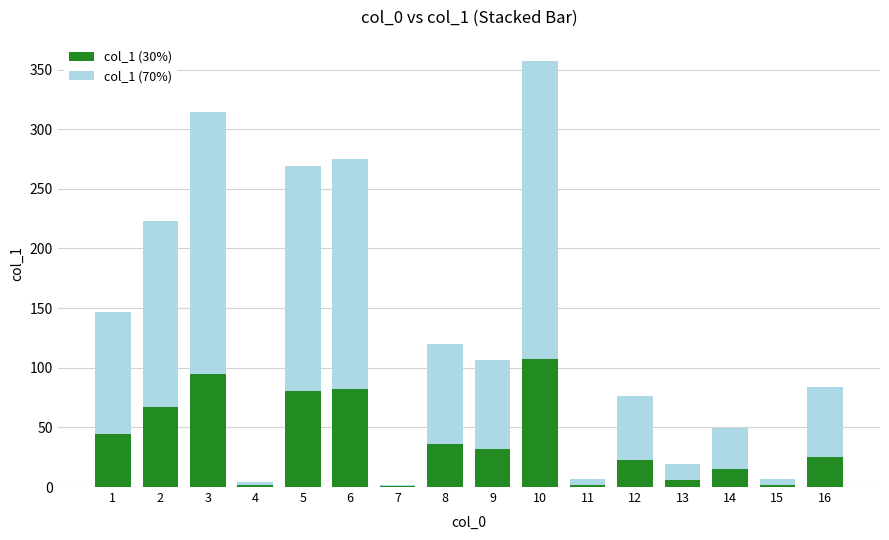

What is the sum of the col_1 (30%) values at 11 and 1?

46.1